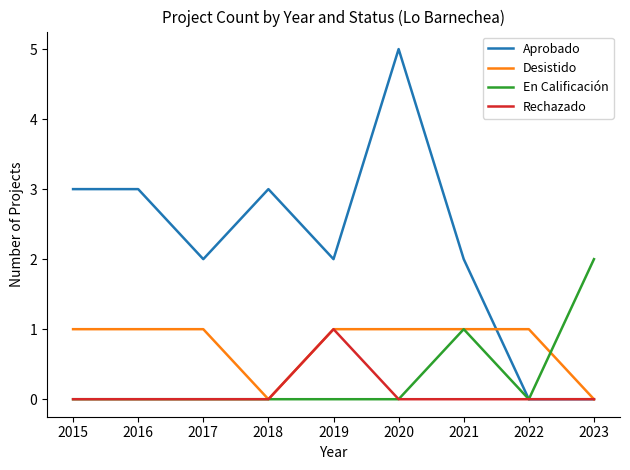

Which series has the largest range (max minus min)?

Aprobado